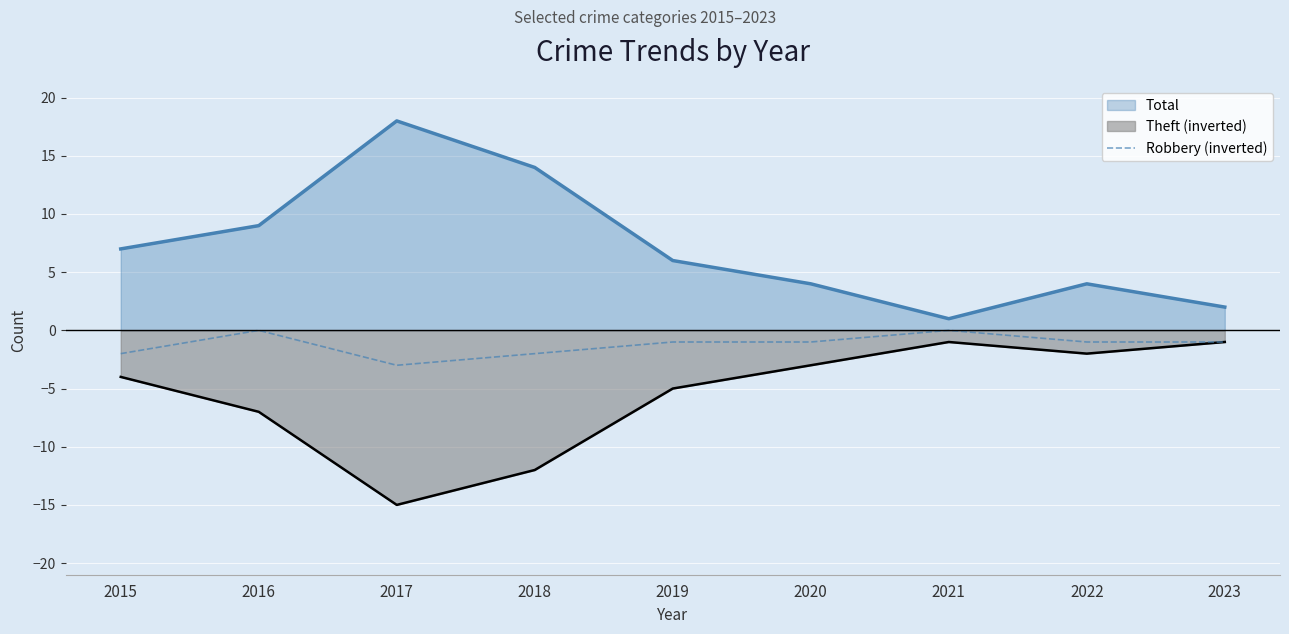

True or false: Theft (inverted) has a value of -3 at 2020.

True